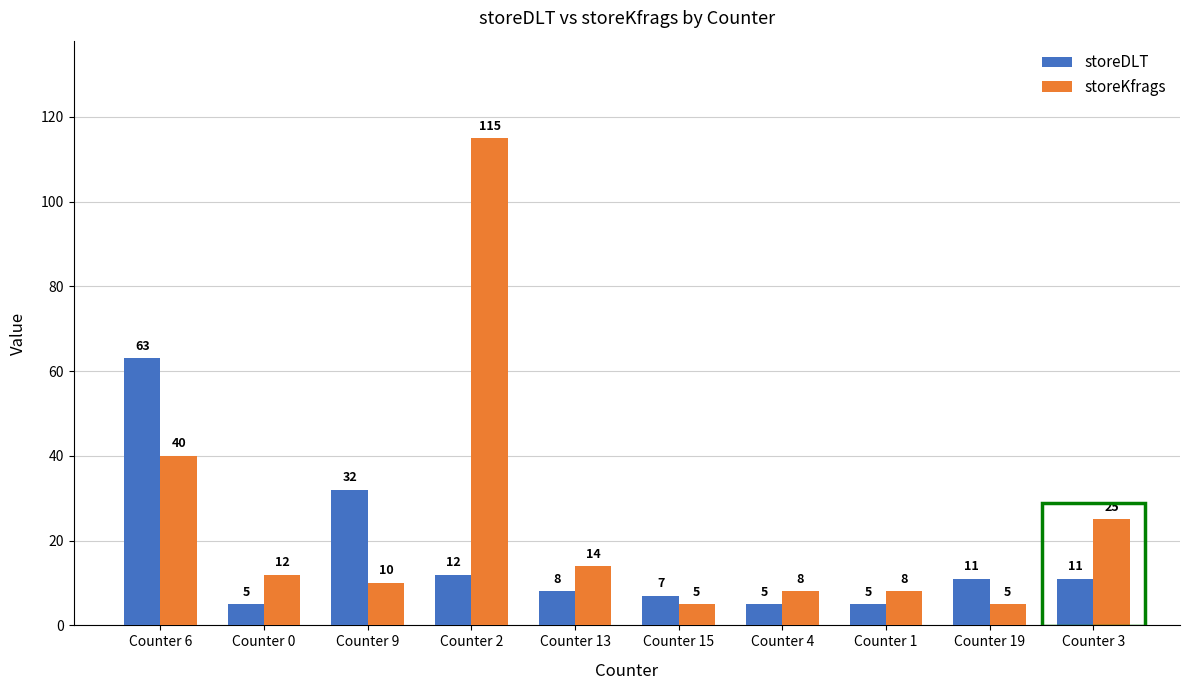

What position from the right is Counter 4?

4